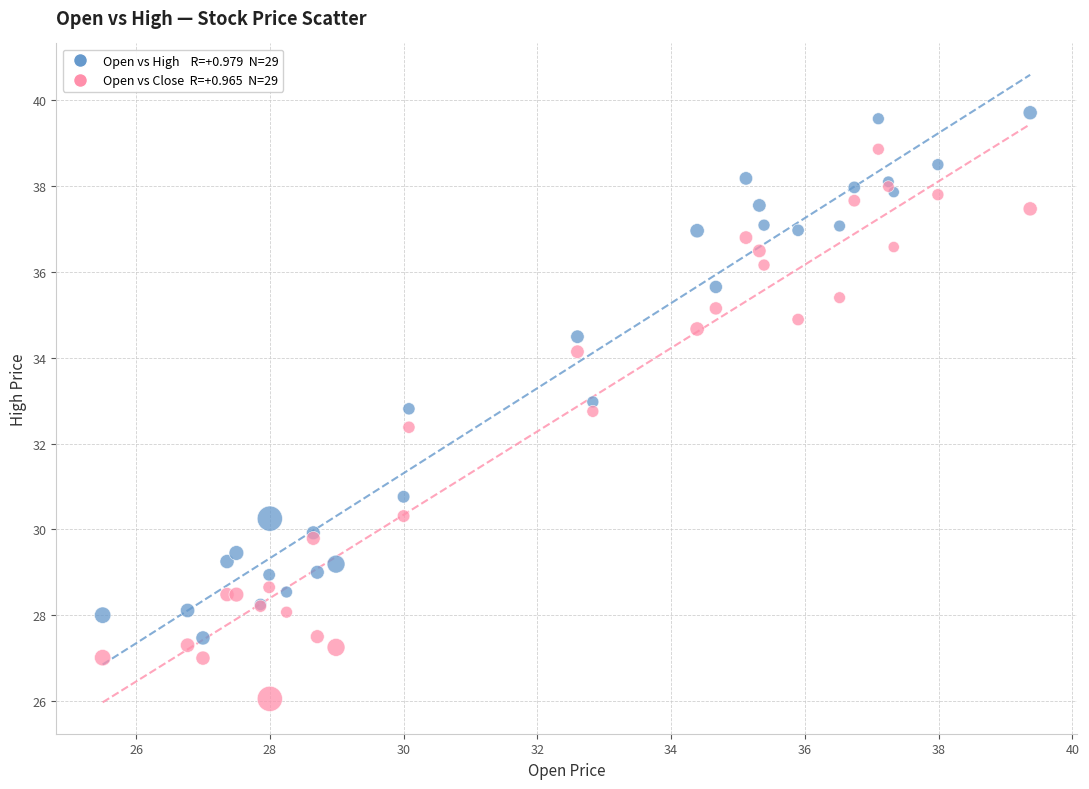

Across all series, what Y value is closest to 32?

32.4